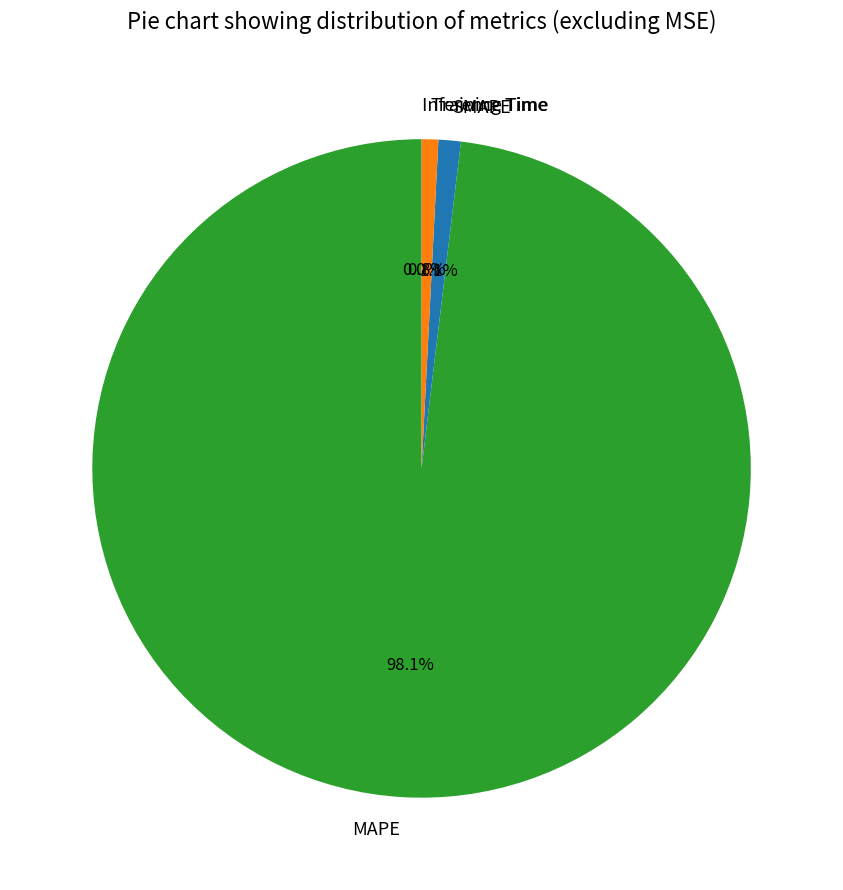

Which slice is the largest?

MAPE